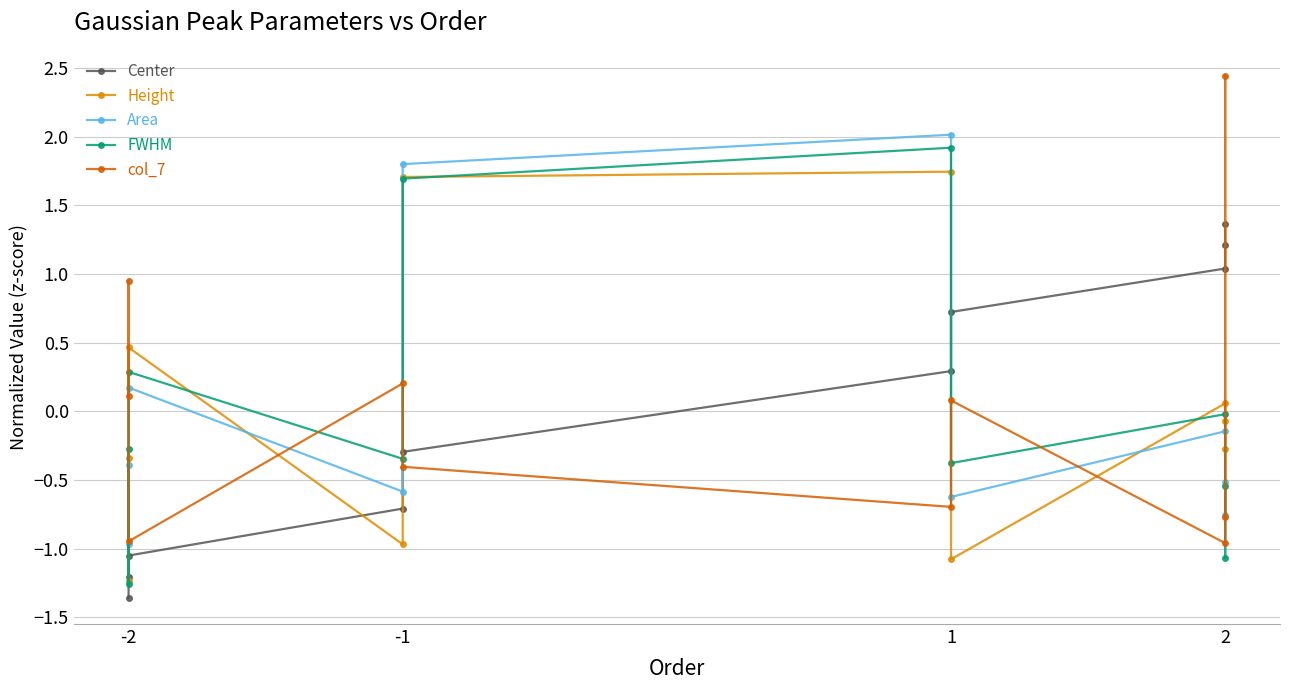

At which category does Height reach its first local peak?

-2